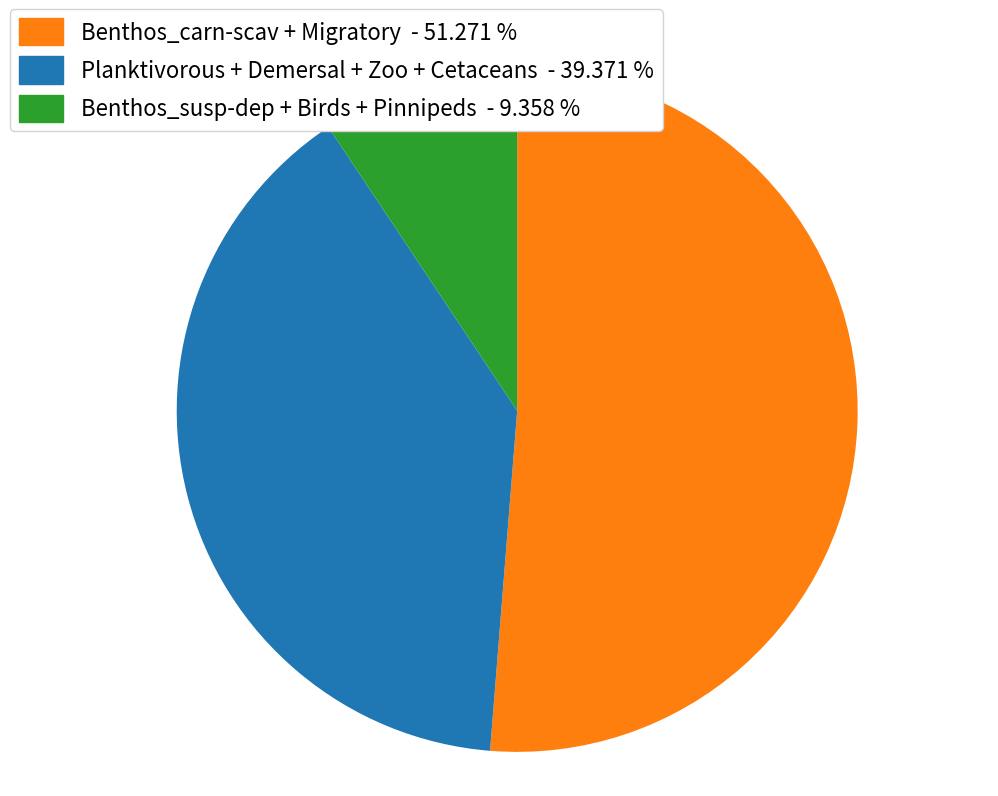

How many slices are in this pie chart?

3